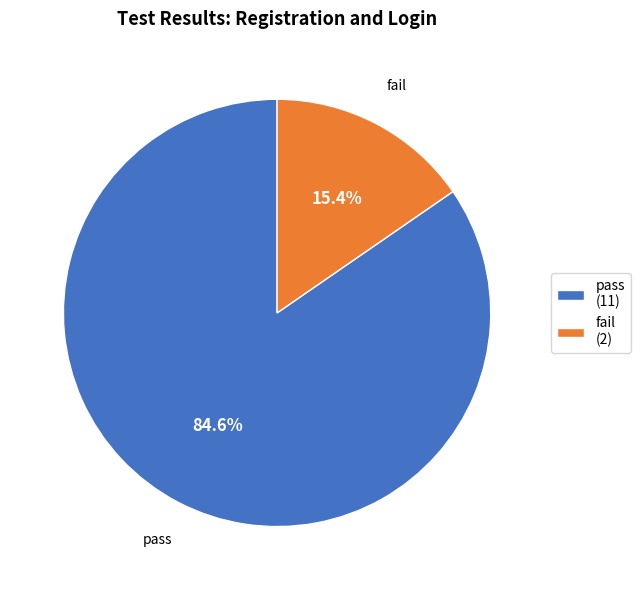

To the nearest percent, what is the combined percentage of fail and pass?

100%